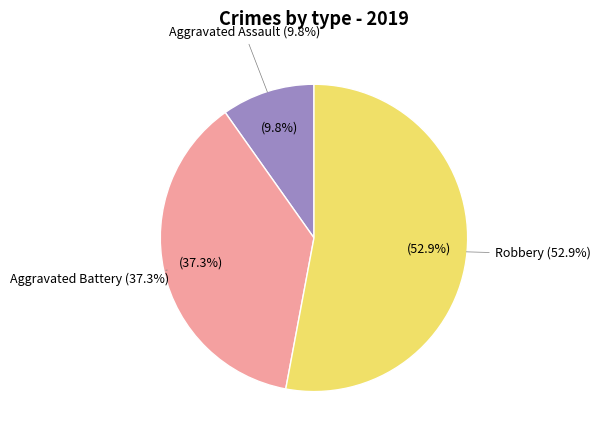

Which category has the biggest portion of the pie?

Robbery